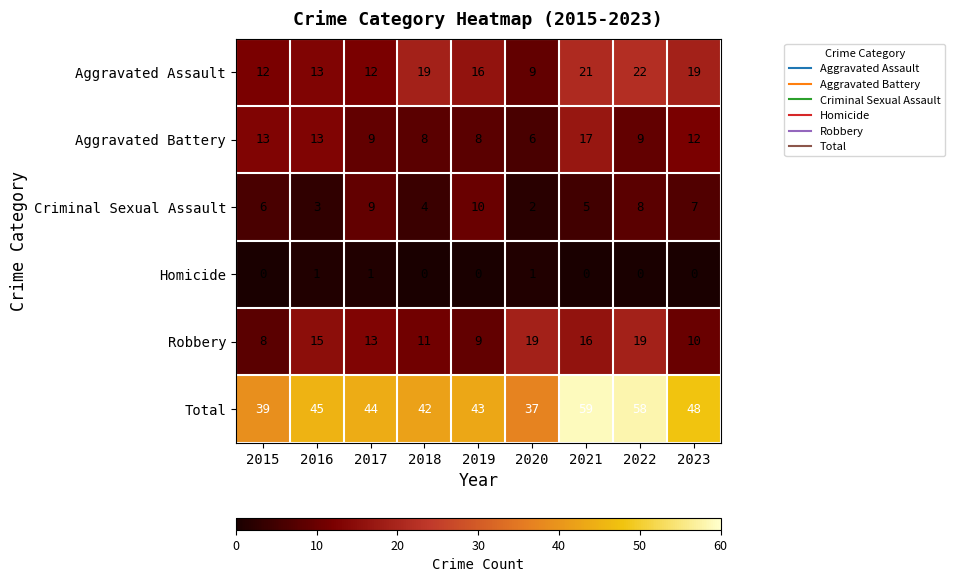

Rank the series at 2022 from highest to lowest value.

Total, Aggravated Assault, Robbery, Aggravated Battery, Criminal Sexual Assault, Homicide